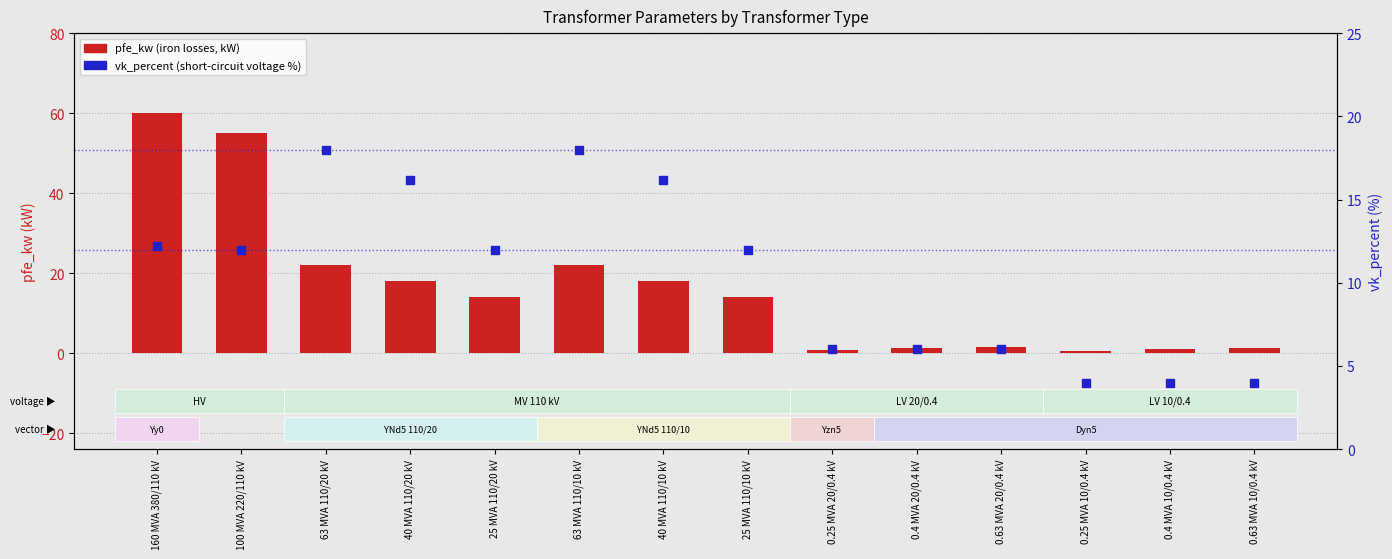

What is the total value across all series at 63 MVA 110/20 kV?

40.0